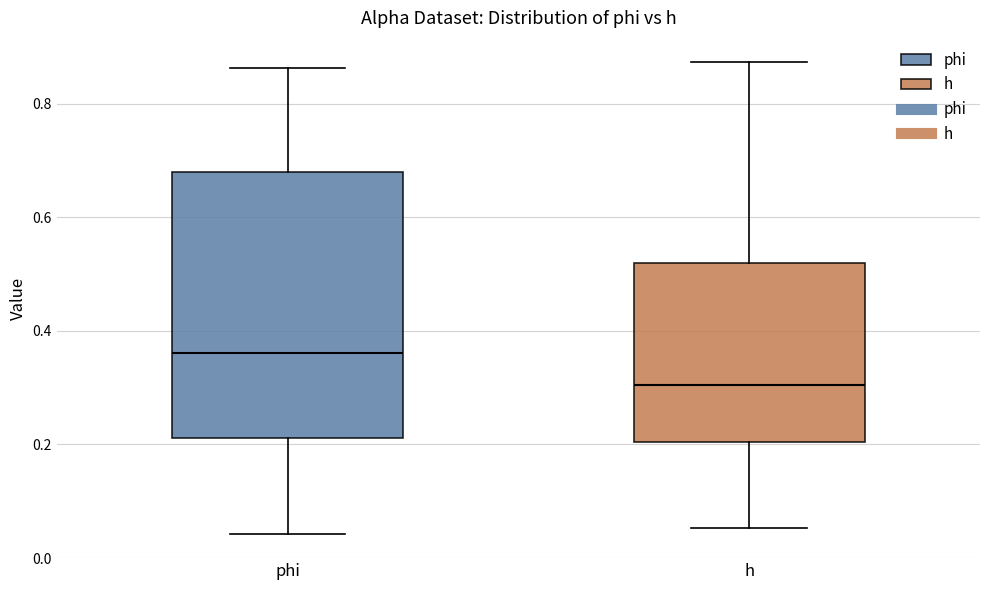

Where is the upper edge of the box for h on the y-axis? The values are not printed on the chart, so give them approximately, as read against the axis.

0.52